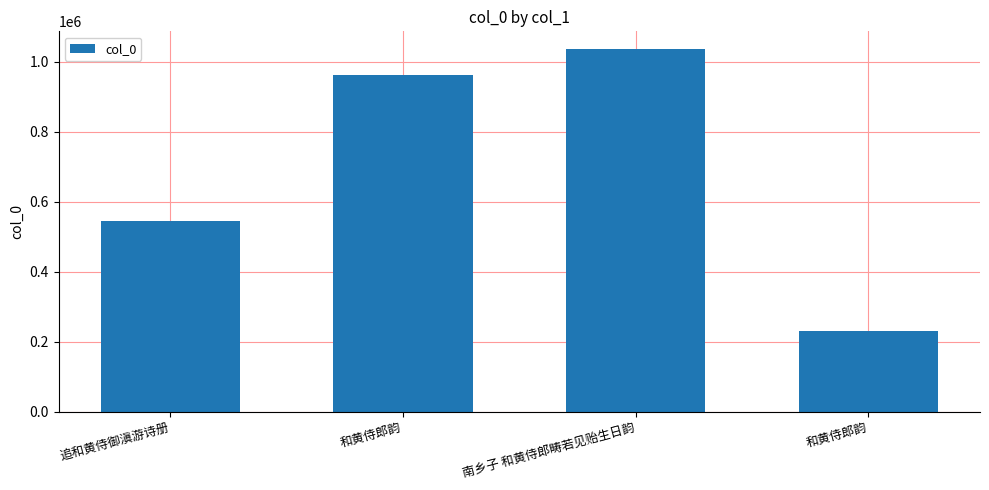

How many data points does each series have?

4